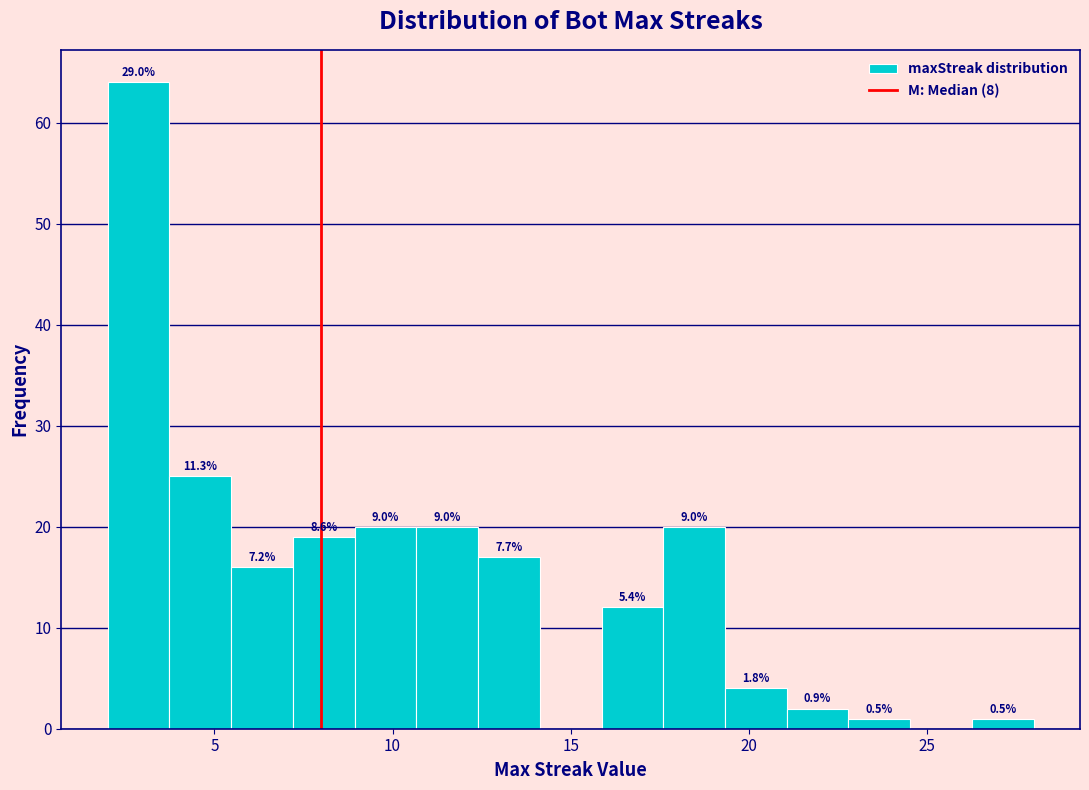

Around what value on the x-axis is the tallest bar? Give the approximate position of its centre, as read against the axis.

3.0